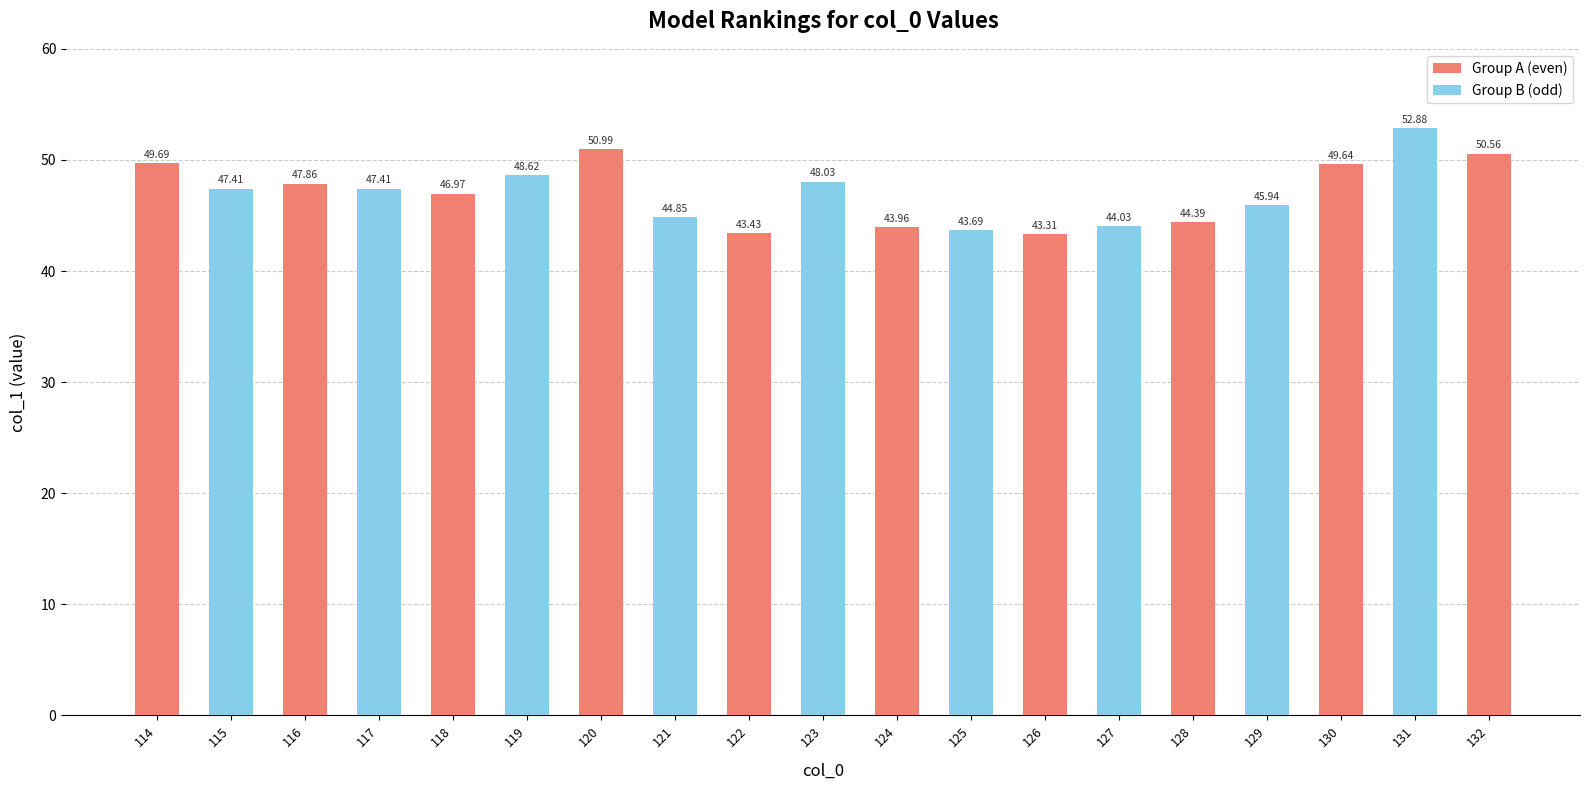

True or false: the data shows 17.5 at 122.

False